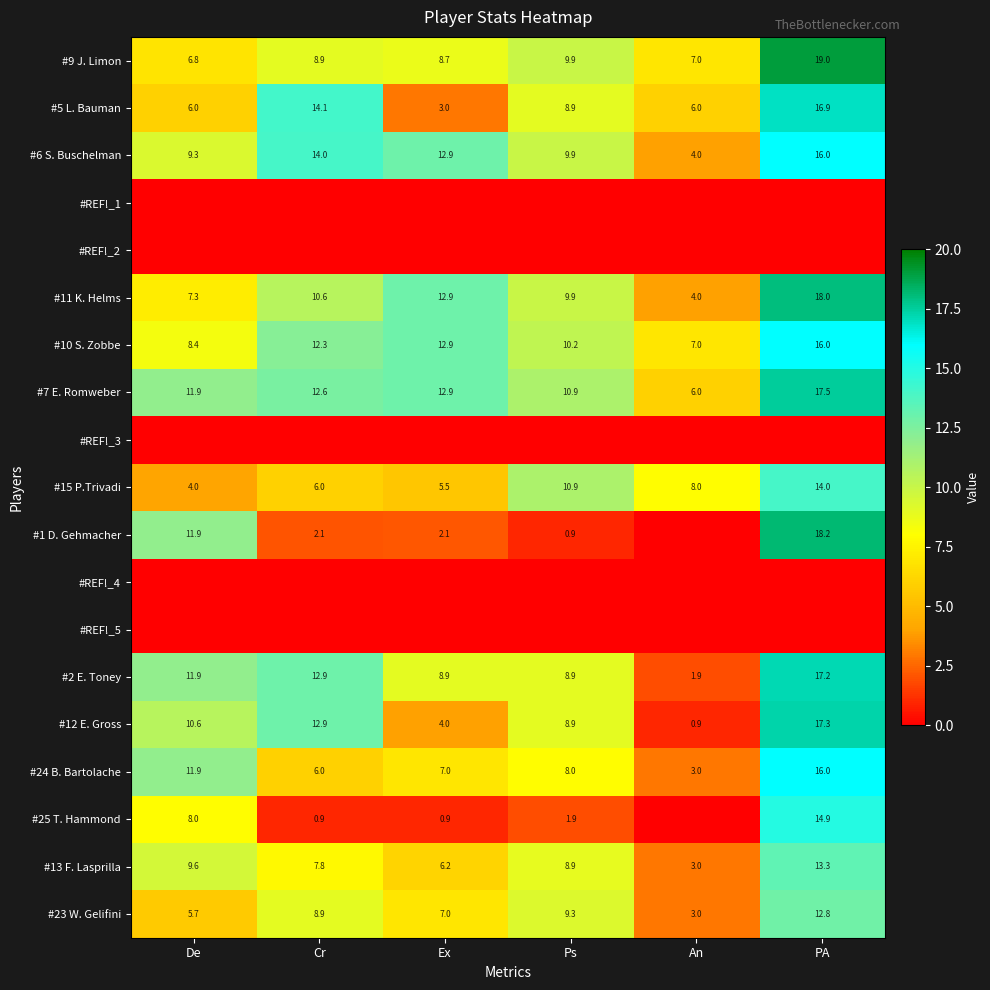

How many values in the #2 E. Toney series exceed 11?

3